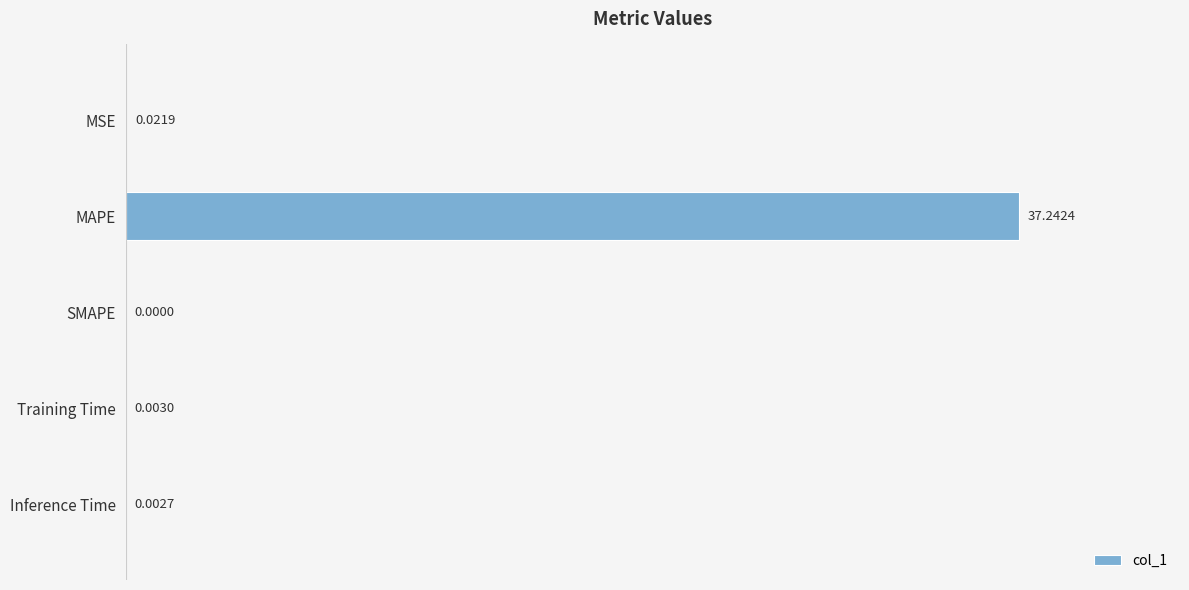

What is the maximum value shown in the chart?

37.2